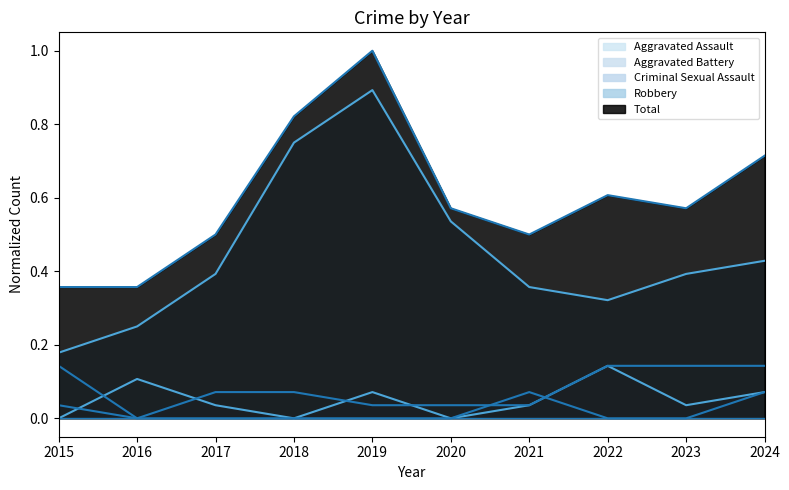

How many data points does each series have?

10